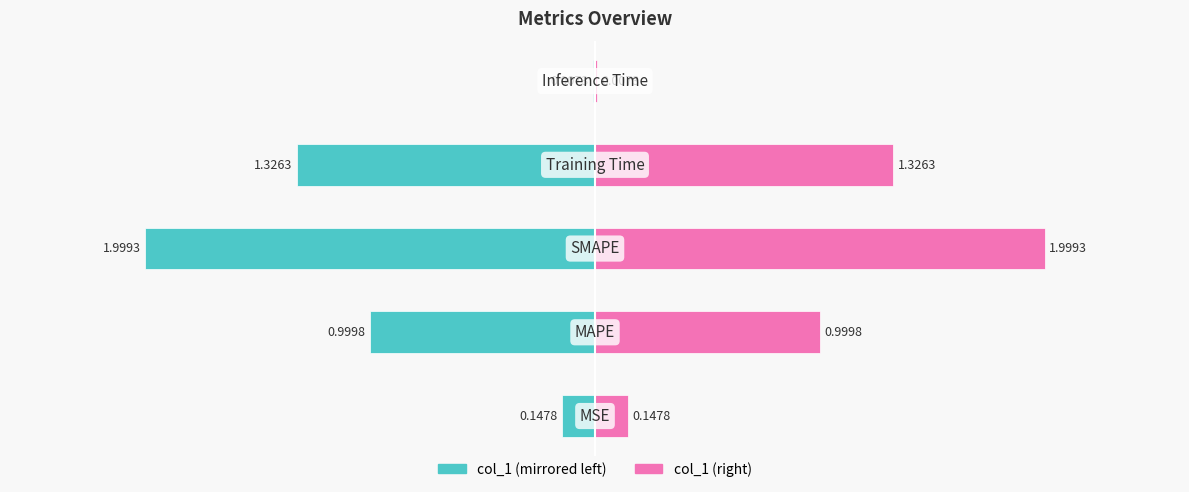

The value of col_1 (right) at 4 is 0.0. True or false?

True